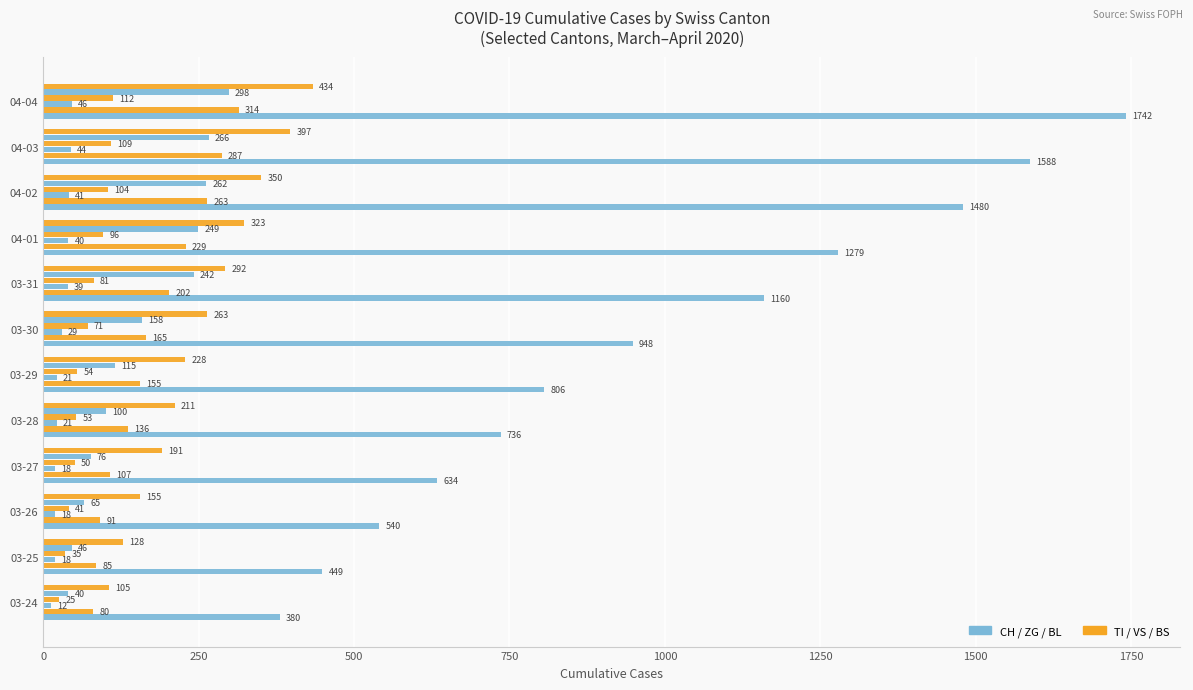

How many categories are shown in the chart?

12